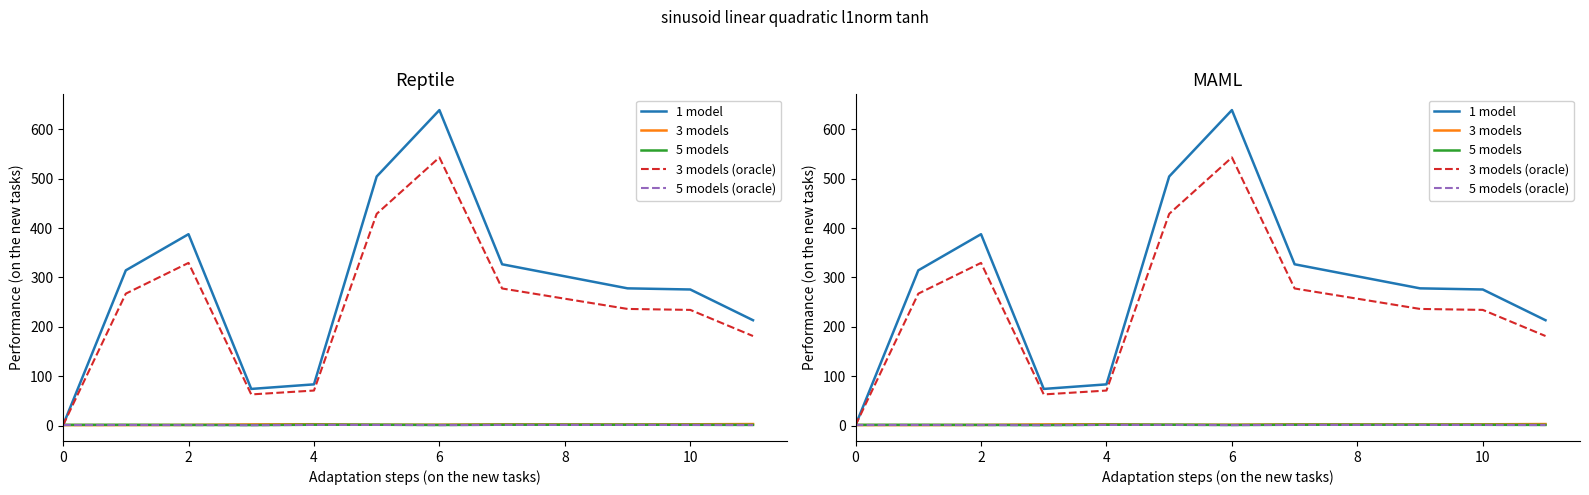

How many values in the 1 model series exceed 277?

6